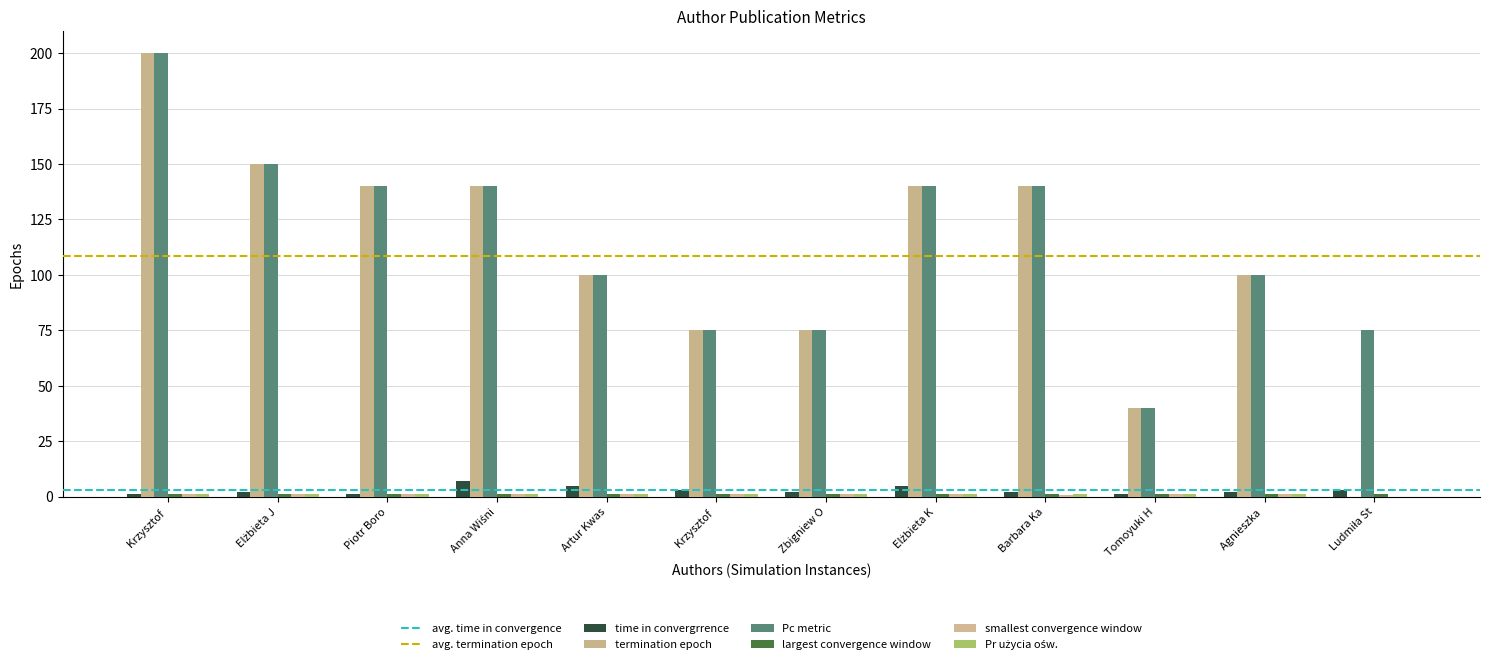

Are the bars horizontal?

No